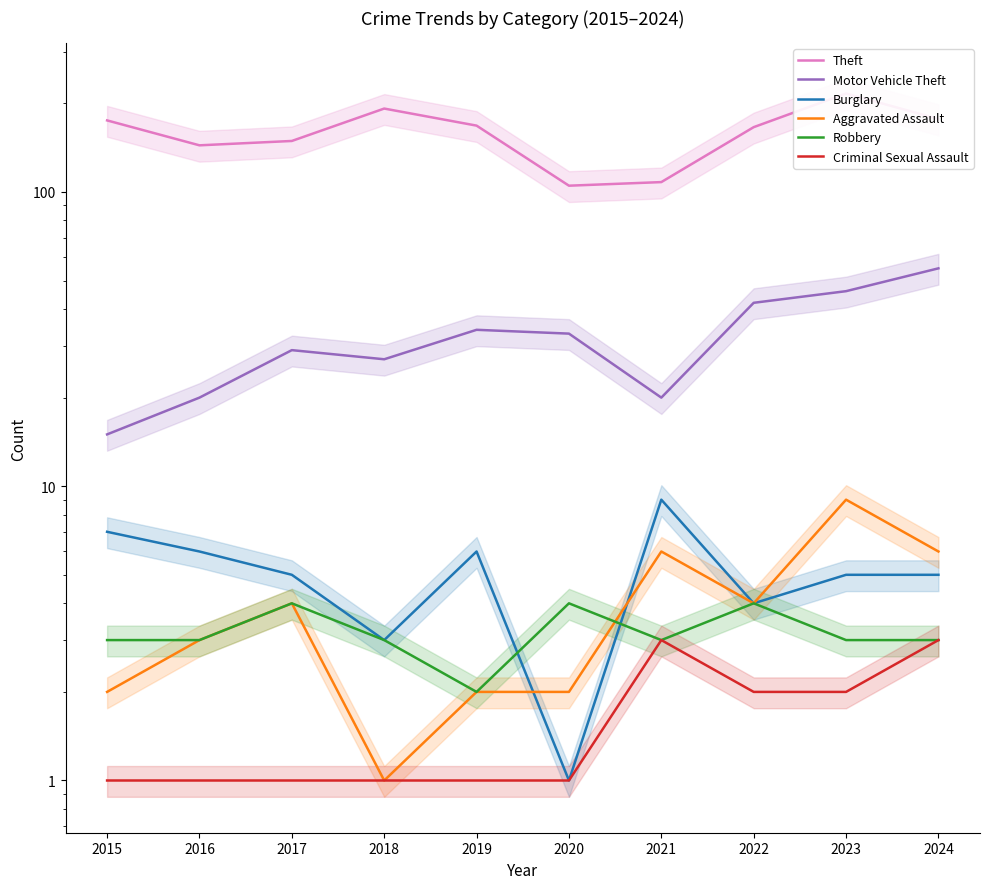

What is the sum of all Burglary values?

51